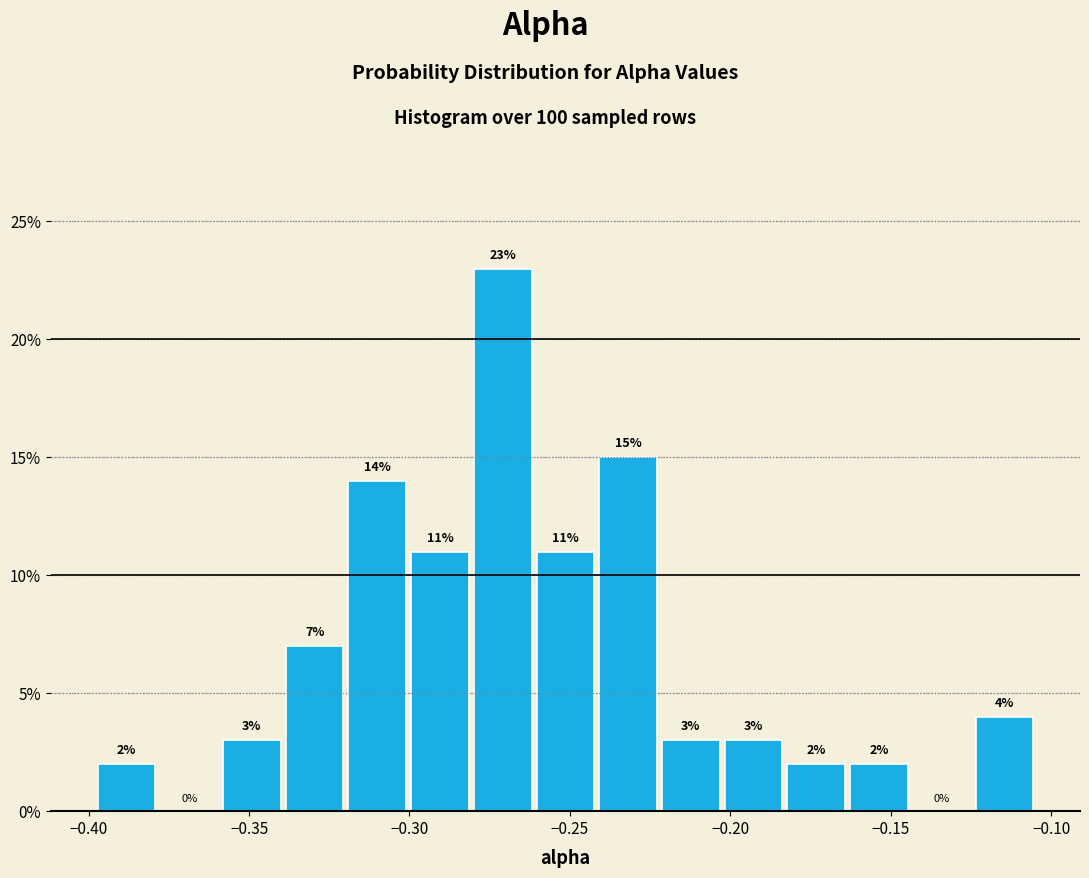

Around what value on the x-axis is the tallest bar? Give the approximate position of its centre, as read against the axis.

-0.270